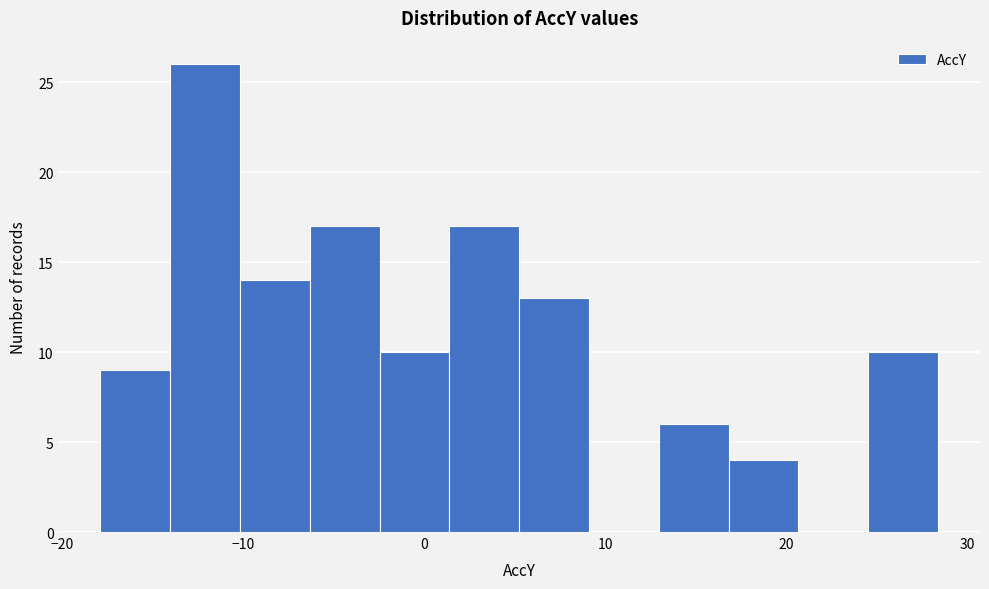

Around what value on the x-axis is the tallest bar? Give the approximate position of its centre, as read against the axis.

-12